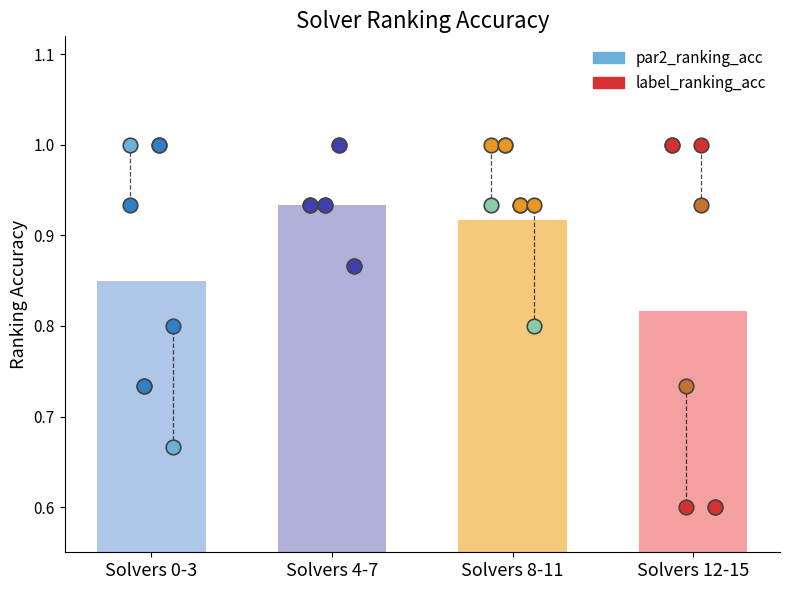

Which series has the largest total across all categories?

label_ranking_acc